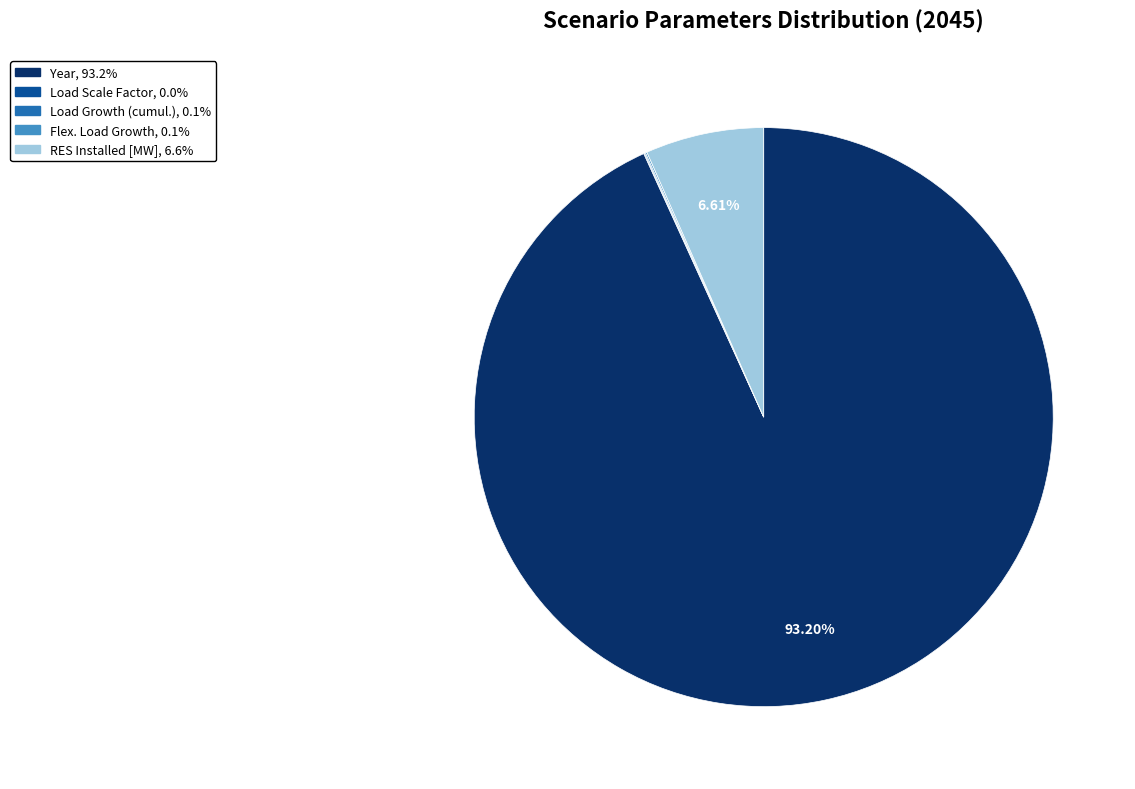

Is there a majority slice in this chart?

Yes